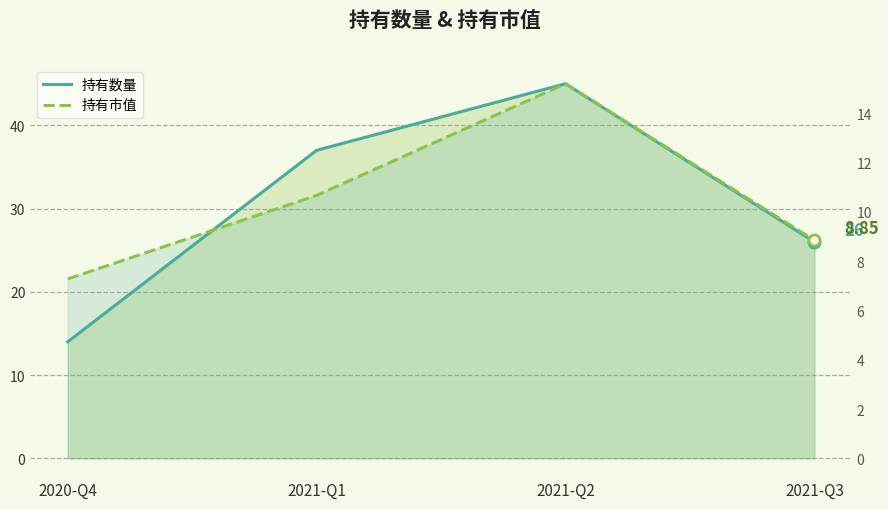

Where does the 持有数量 series first go above 37?

2021-Q2